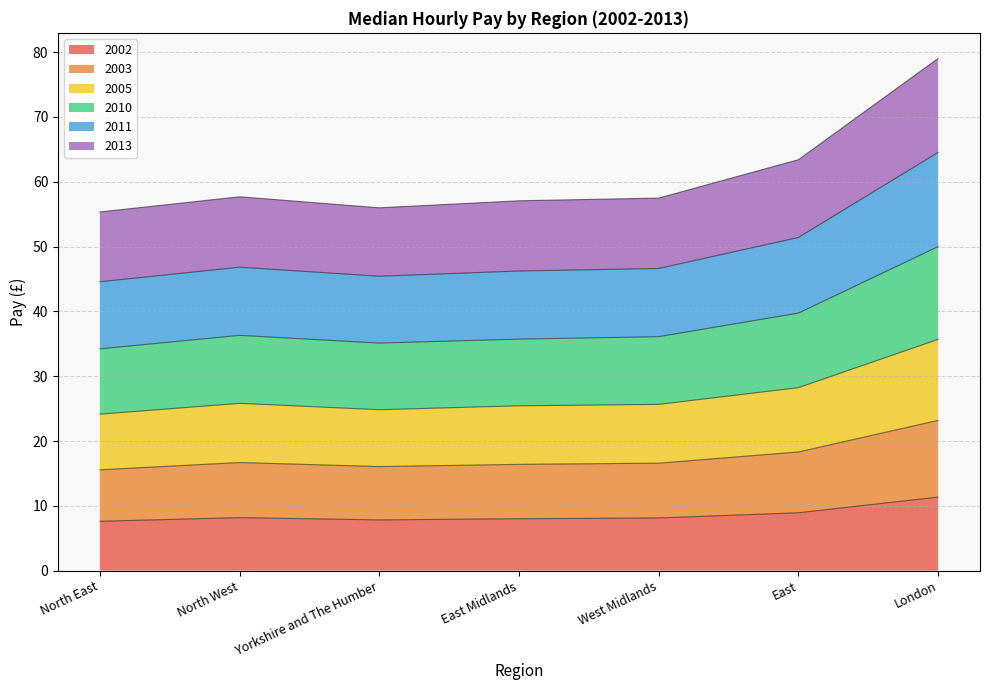

Is the value of 2002 at East greater than the value of 2005 at West Midlands?

No